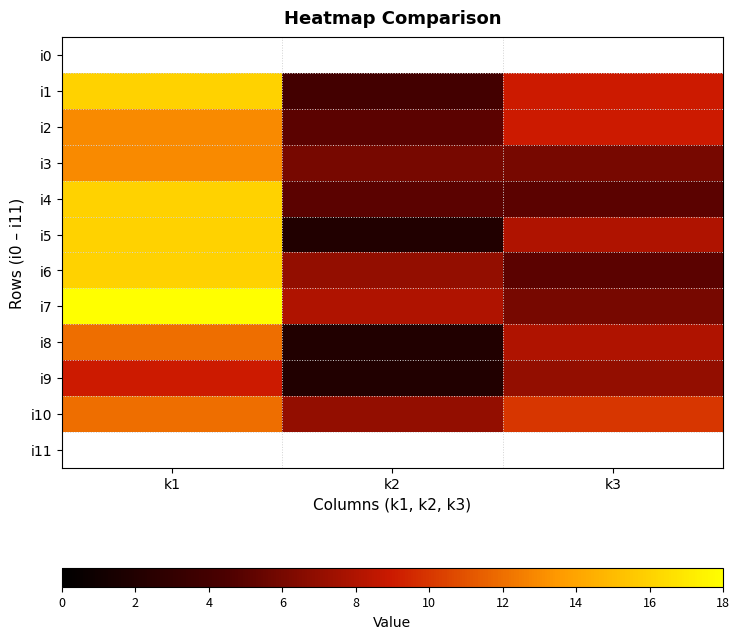

Between k1 and k3, which series saw the biggest shift?

i7